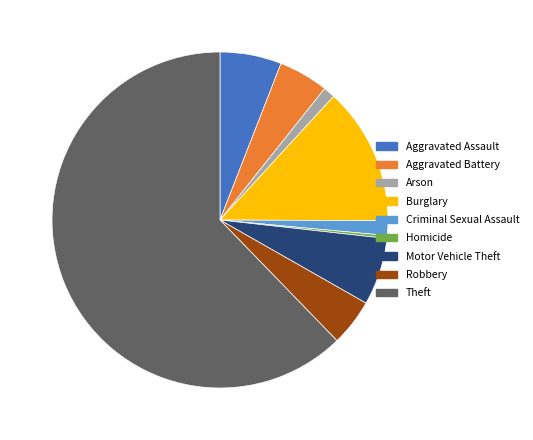

True or false: Arson accounts for 1% of the total.

True